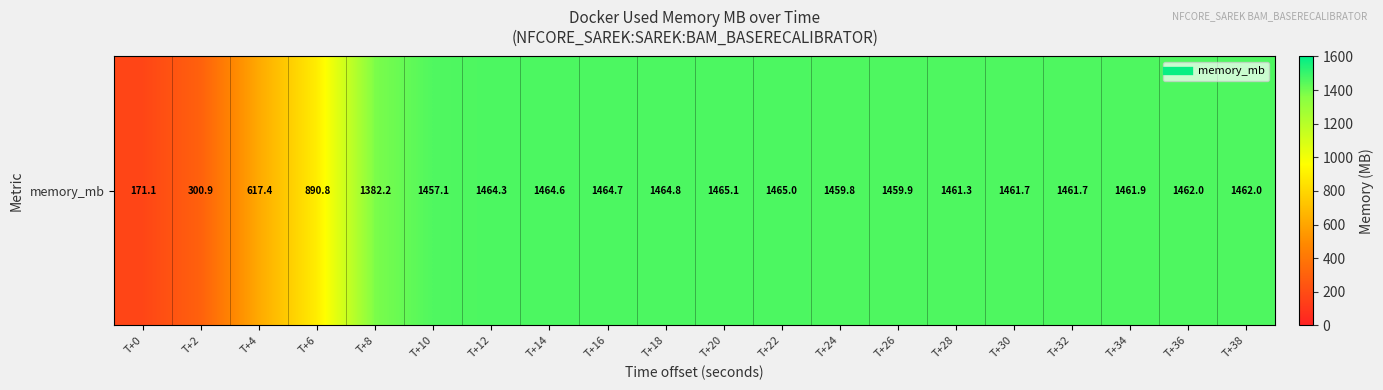

What is the change in value from T+22 to T+34?

-3.1